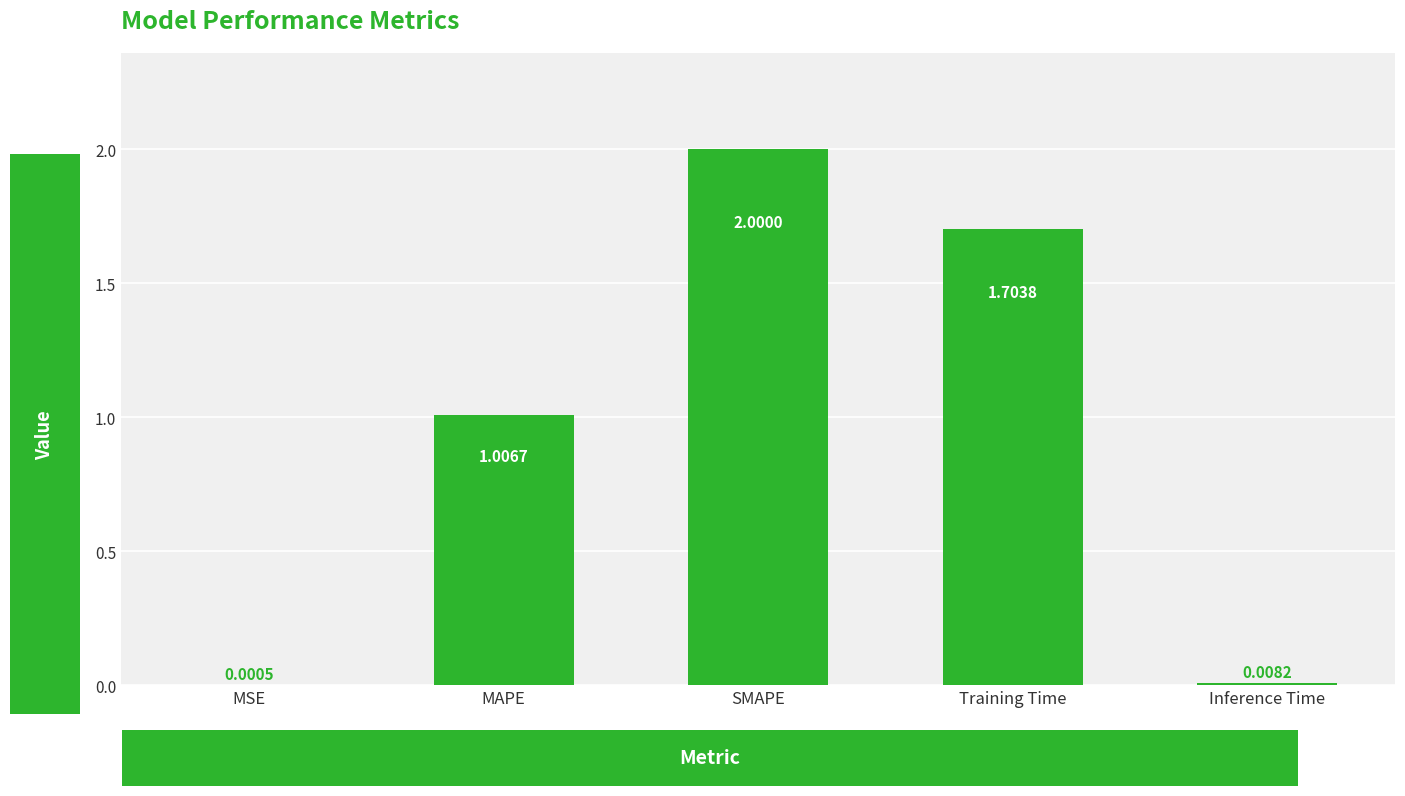

At which category does the chart reach its peak across all series?

SMAPE